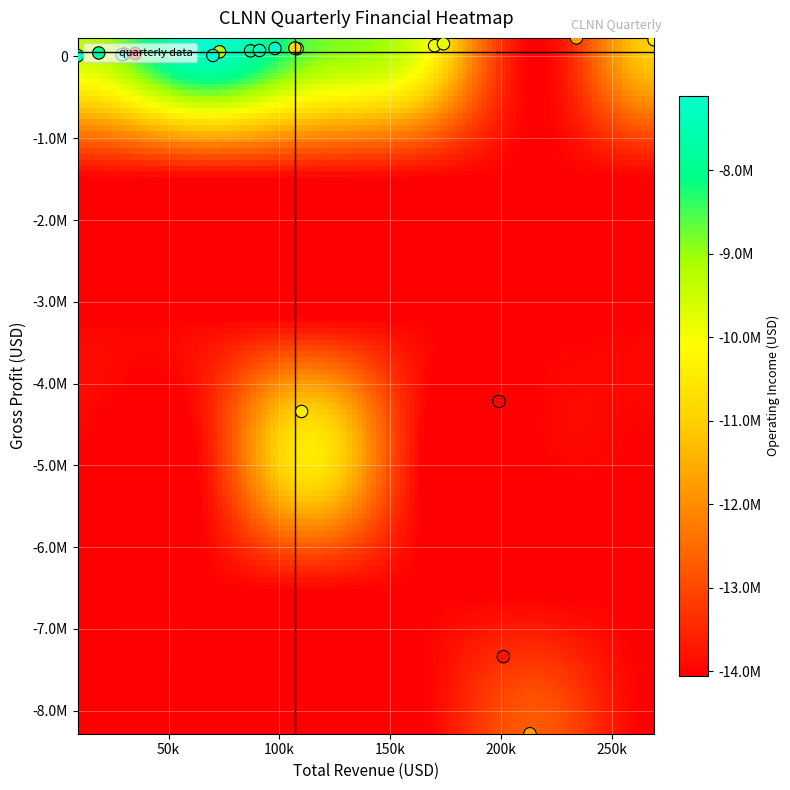

Read the 2023-09-30 value at operatingIncome, to the nearest 50.

-9500000